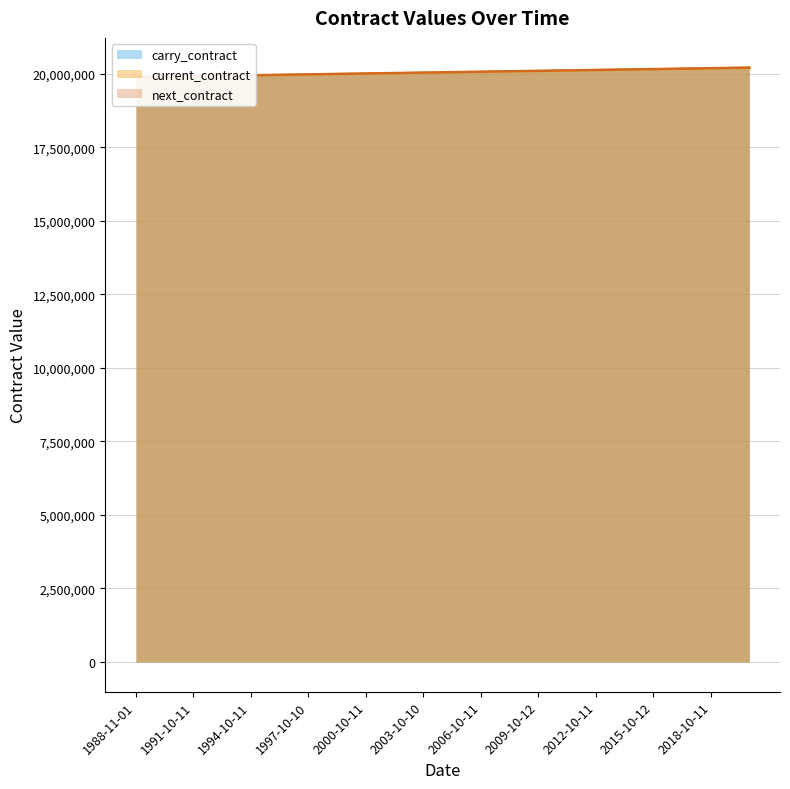

Which series has the largest range (max minus min)?

current_contract